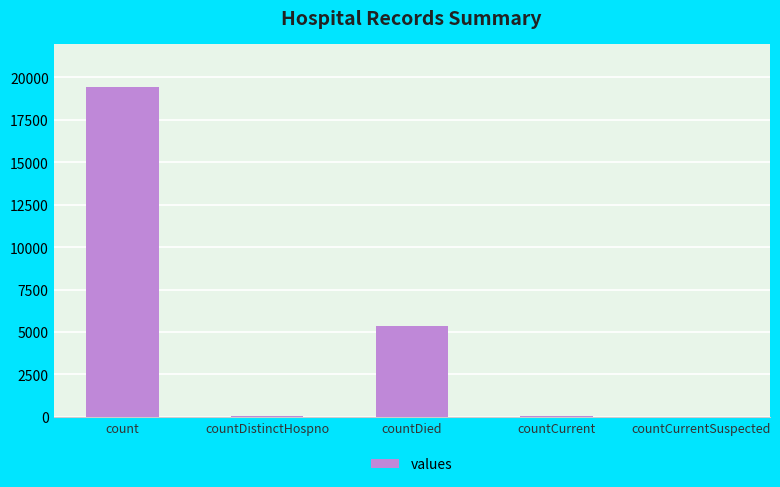

Count the number of categories in the chart.

5